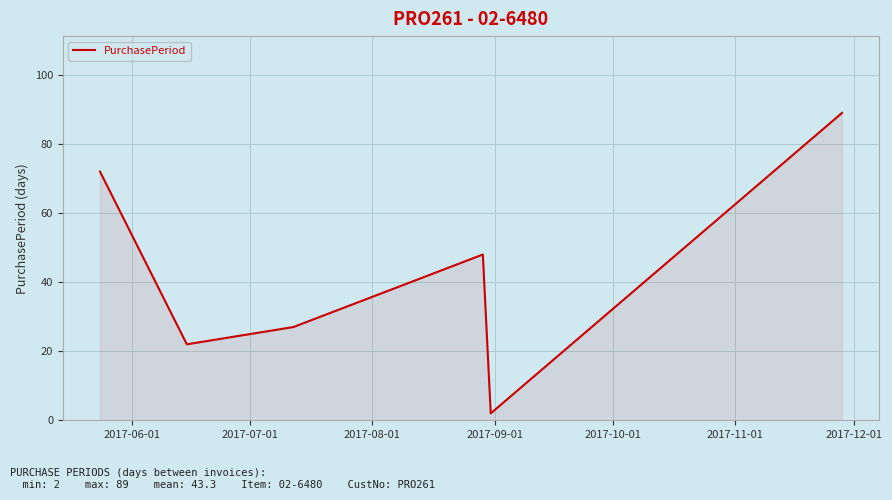

What is the greatest value displayed?

89